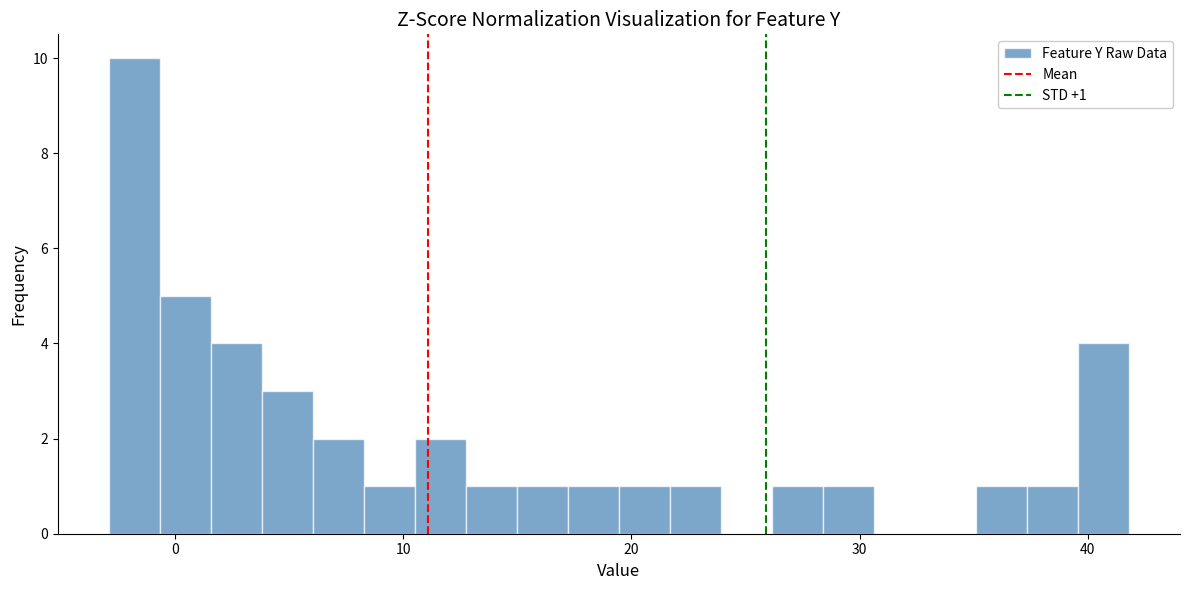

Around what value on the x-axis is the tallest bar? Give the approximate position of its centre, as read against the axis.

-2